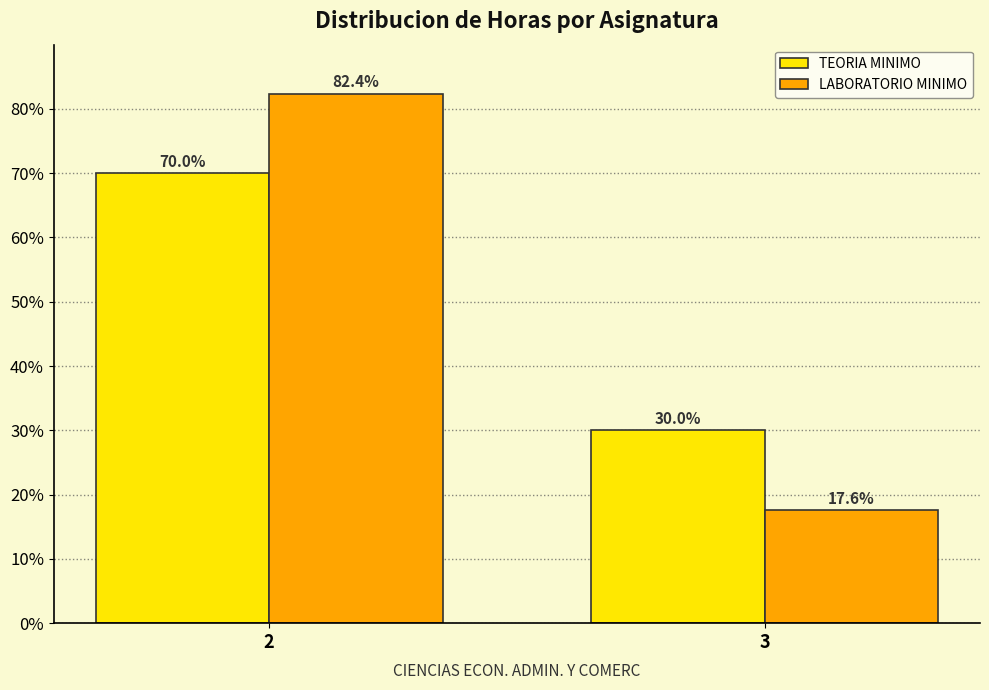

Reading left to right, extract all data points from this chart.

TEORIA MINIMO: 2=70.0	3=30.0
LABORATORIO MINIMO: 2=82.4	3=17.6